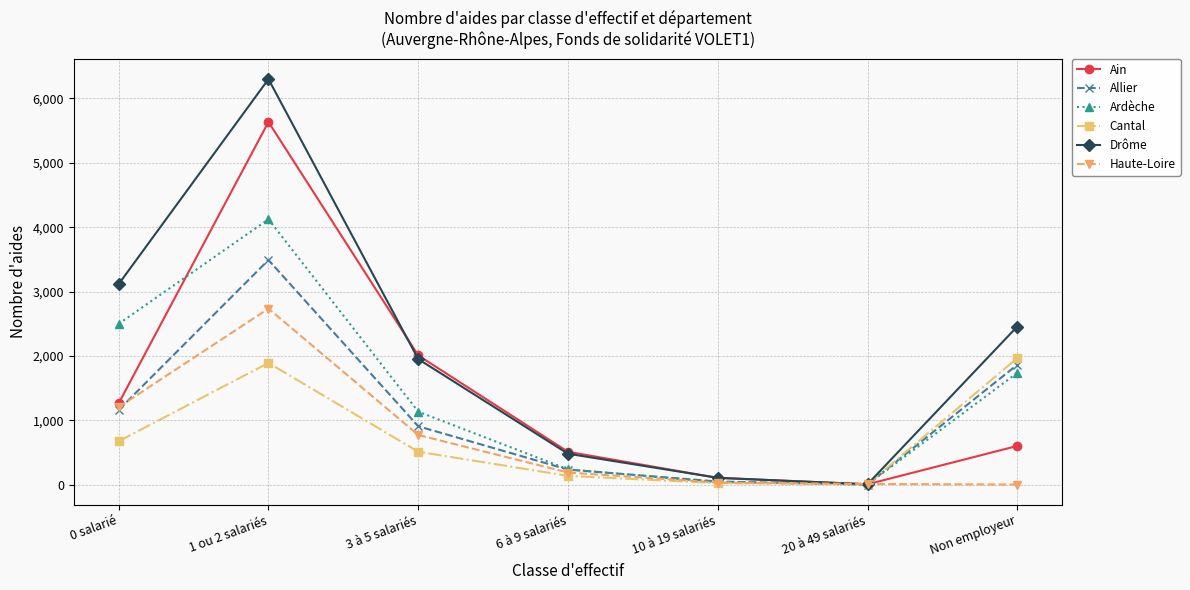

What is the sum of the Haute-Loire values at 1 ou 2 salariés and 0 salarié?

3939